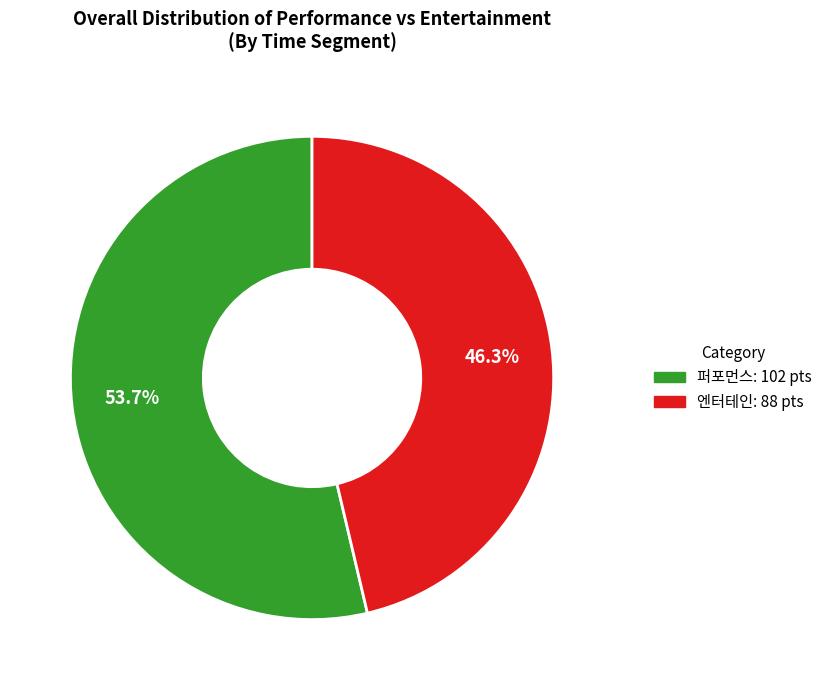

Is there any slice that represents more than half of the pie?

Yes